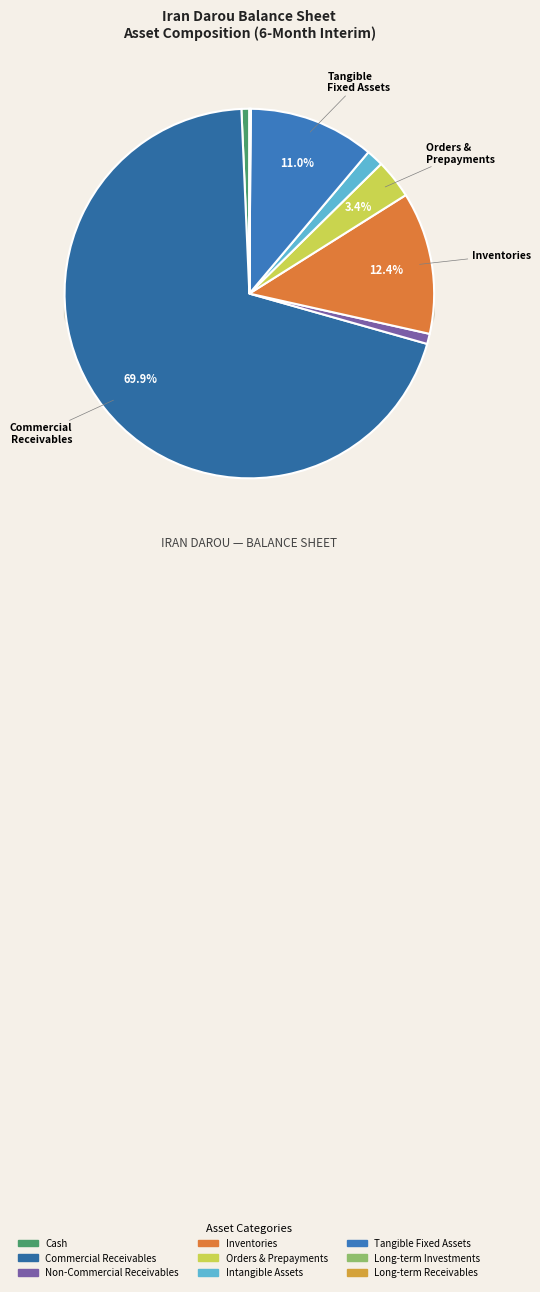

To the nearest percent, what portion does orders_and_prepayments represent?

3%